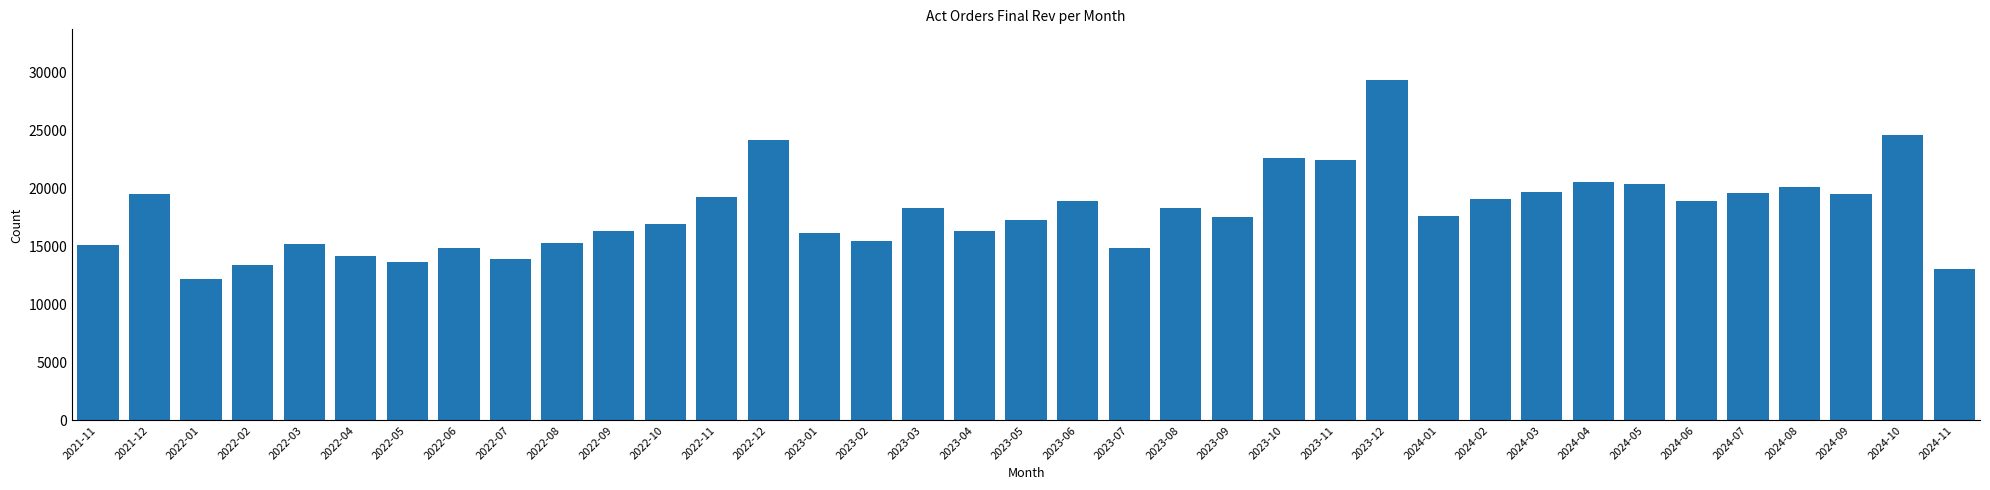

What value does the data have at 2022-04?

14184